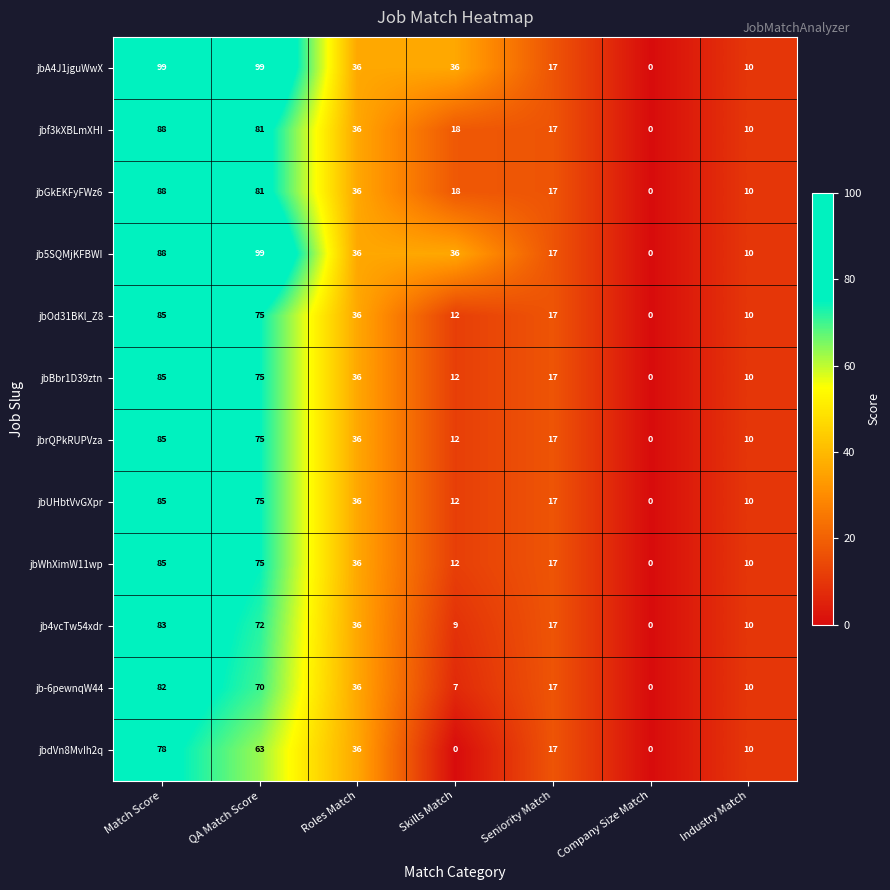

How many values in jb-6pewnqW44 are above zero?

6